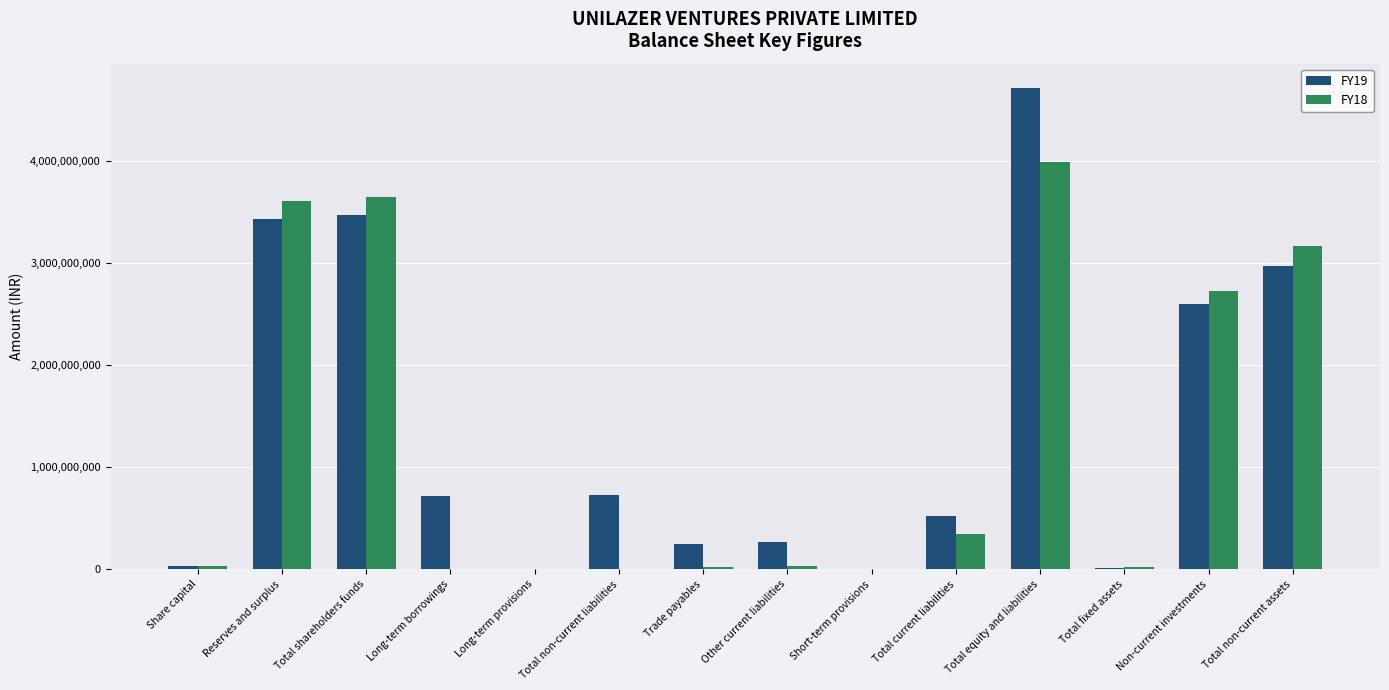

Is it true that FY19 equals 2935133675 at Total equity and liabilities?

False